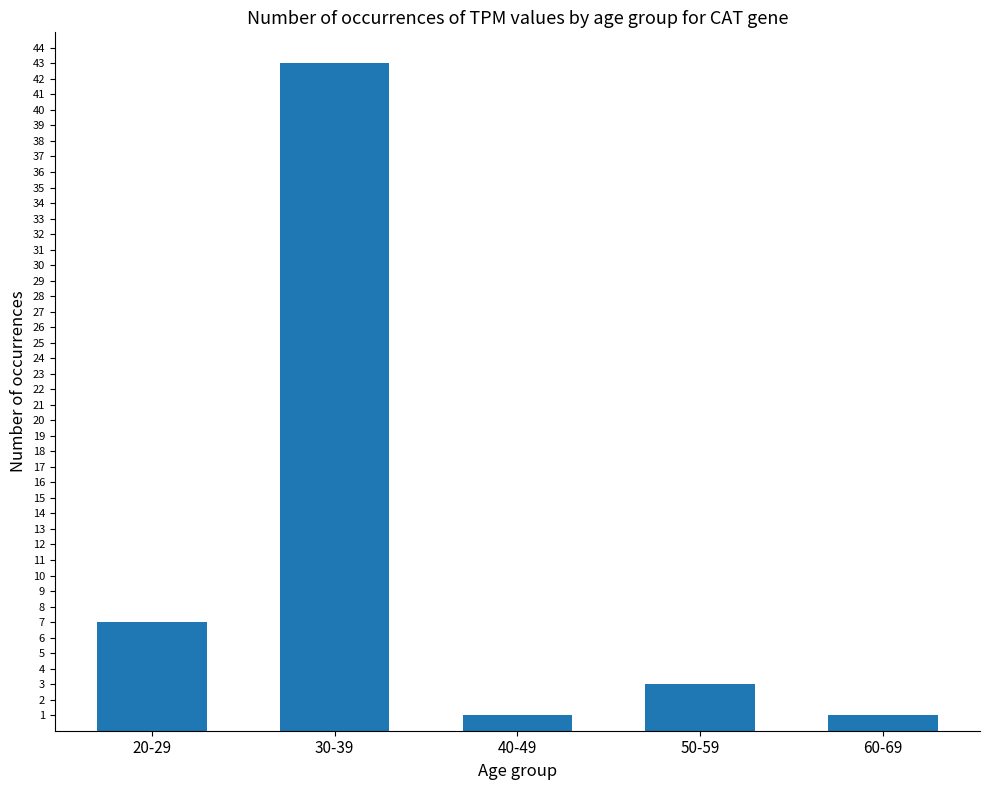

Does the chart contain stacked bars?

No